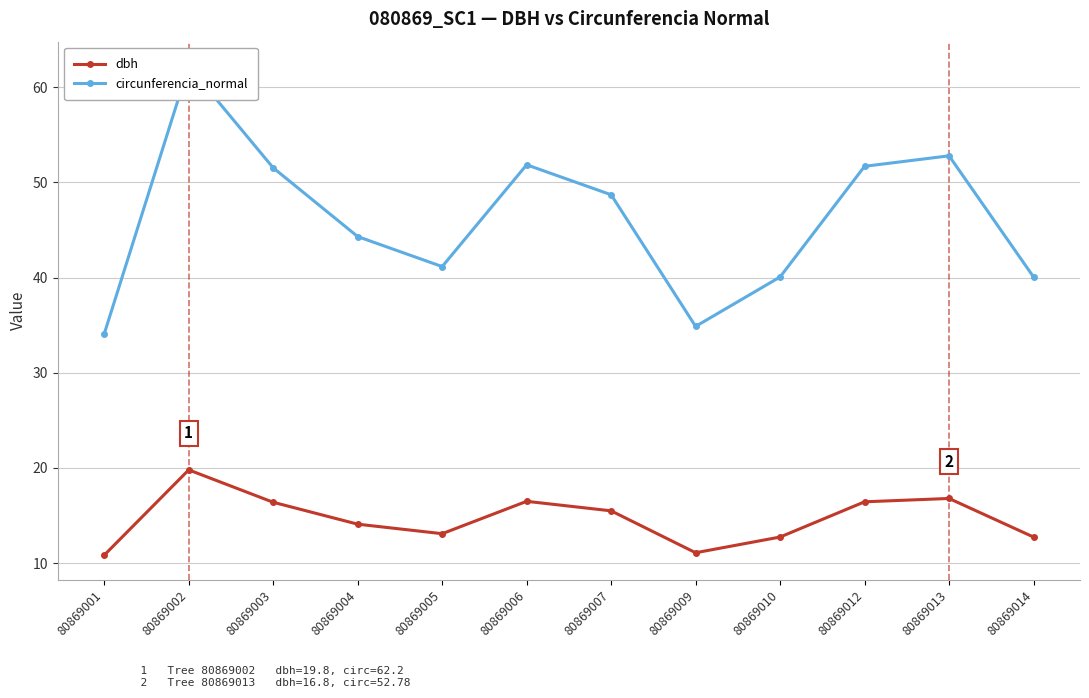

How many lines are shown in the chart?

2